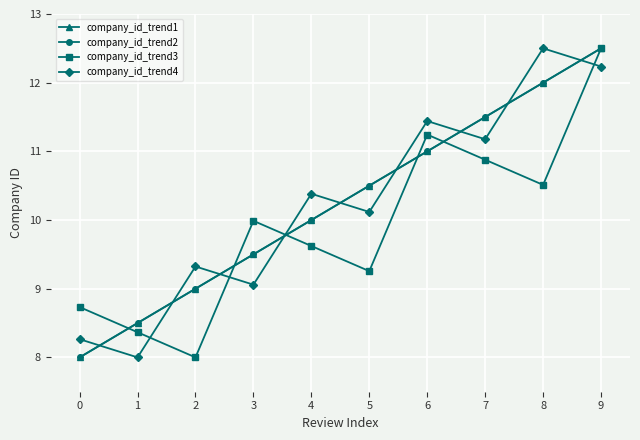

Is this an area chart (filled region under the line)?

No